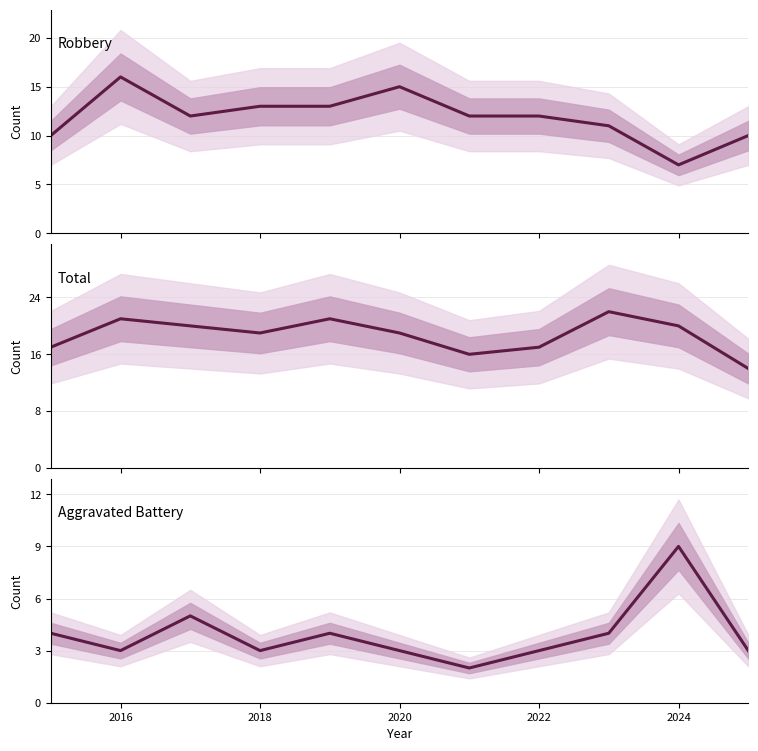

How many lines are shown in the chart?

3